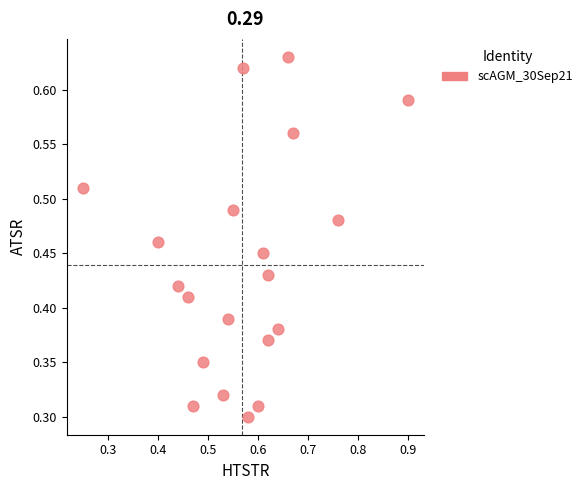

What is the range of X values (max minus min)?

0.7